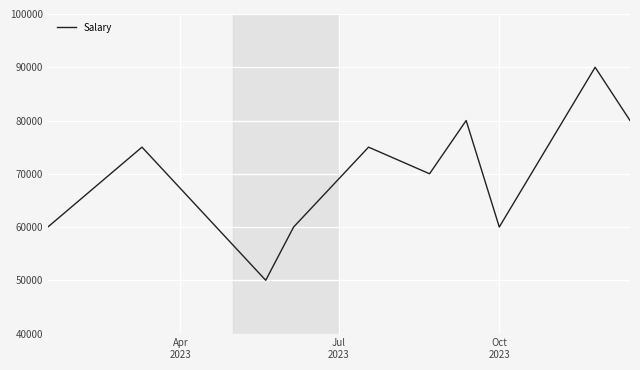

What is the minimum value shown in the chart?

50000